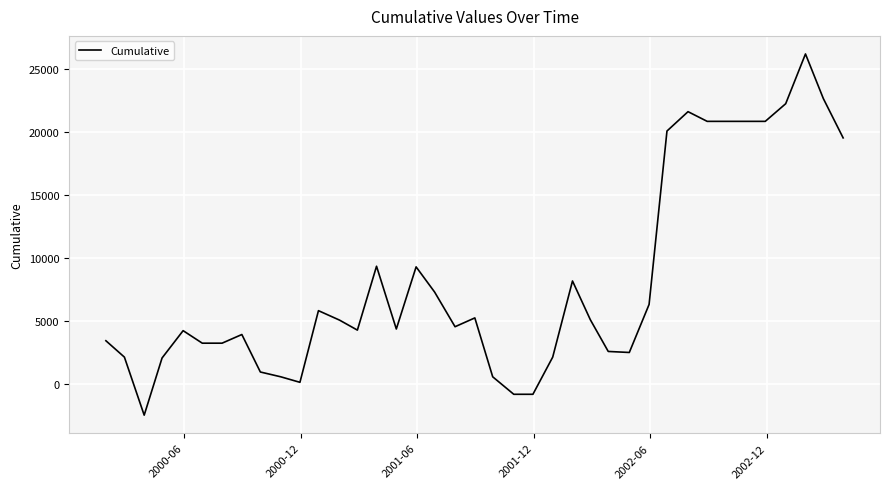

What is the maximum value shown in the chart?

26193.8